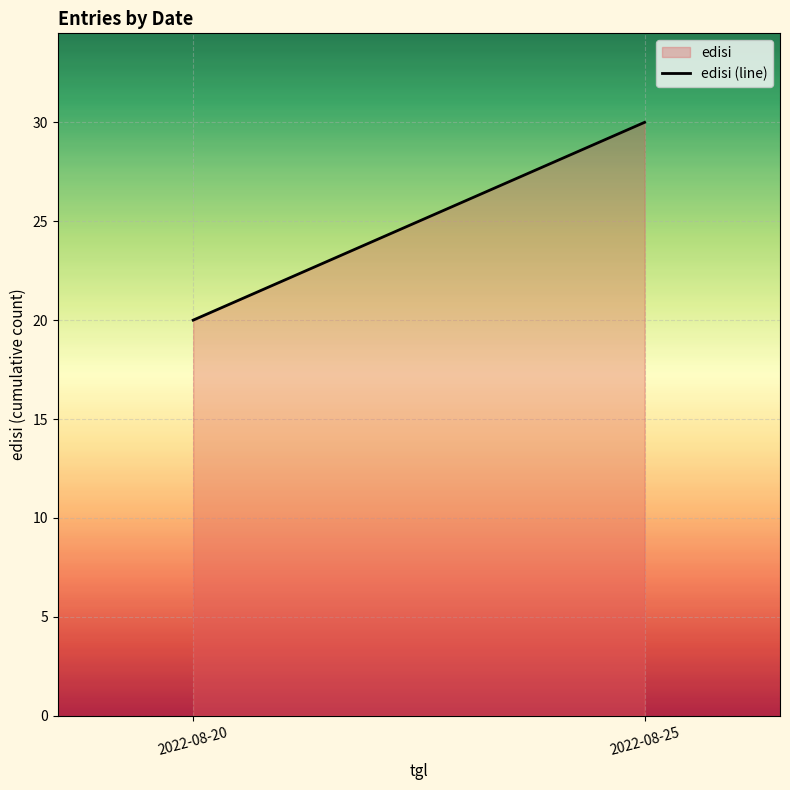

What is the value of the 2nd point from the left?

30